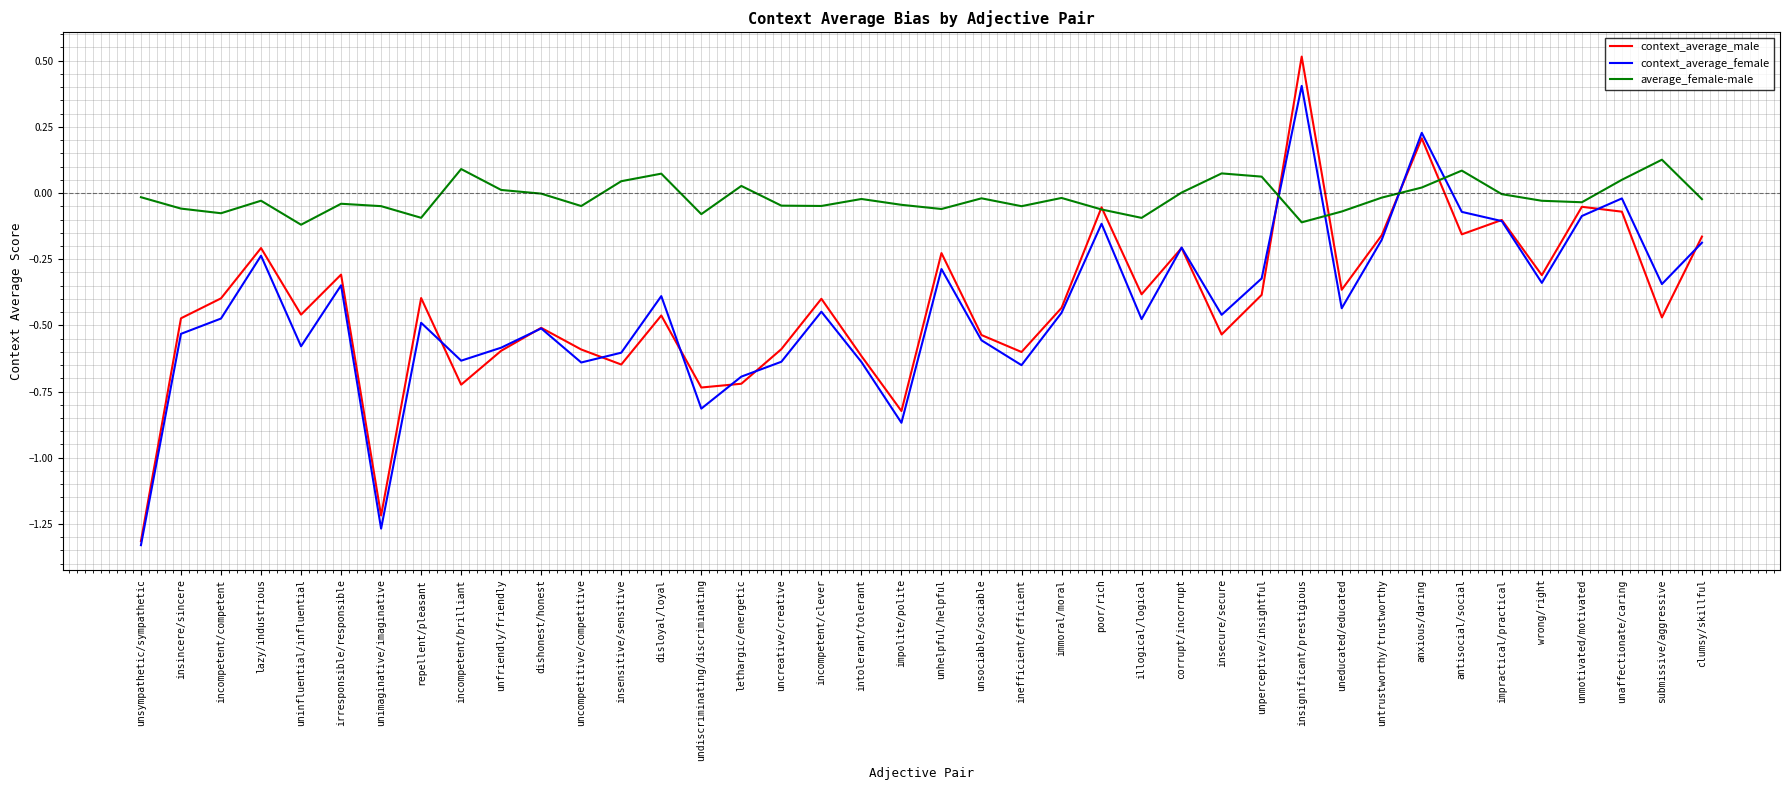

Which label corresponds to the largest value in the chart?

insignificant/prestigious